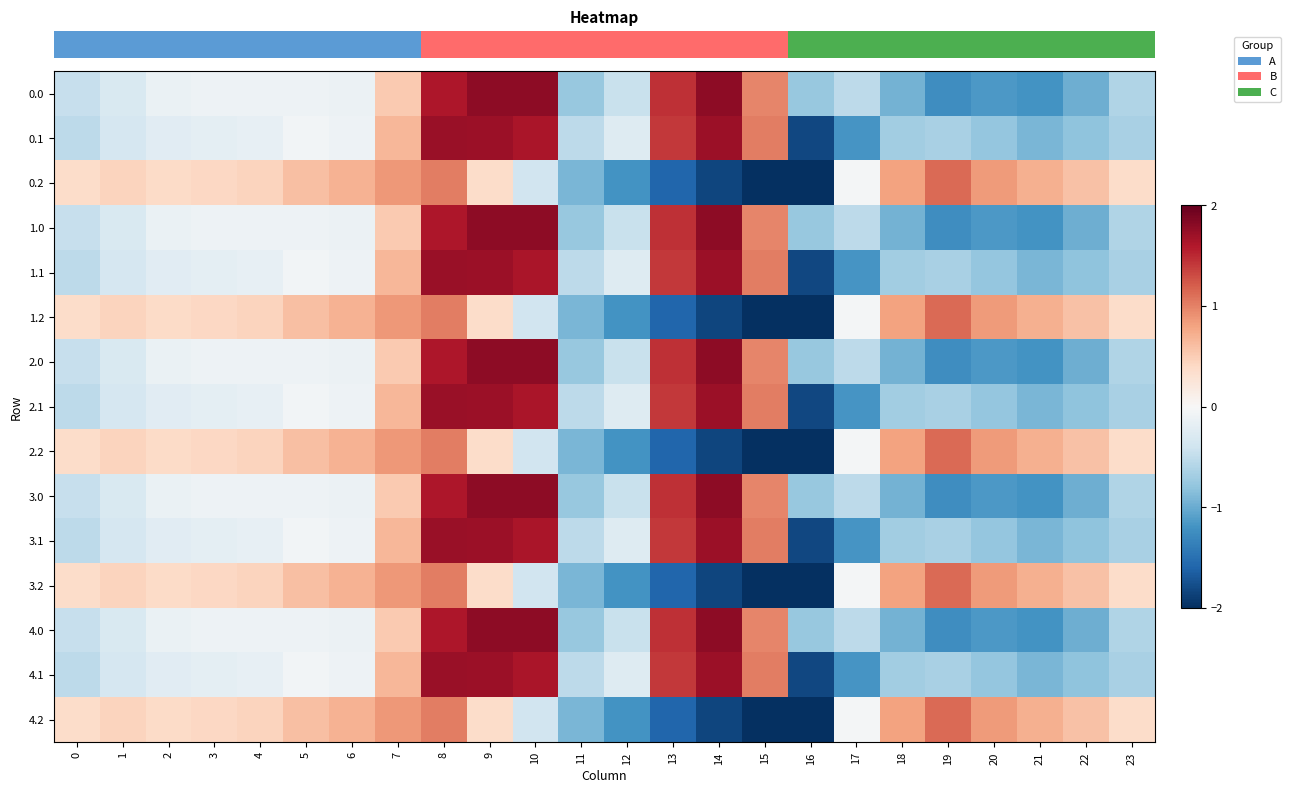

How many series are shown in this chart?

15